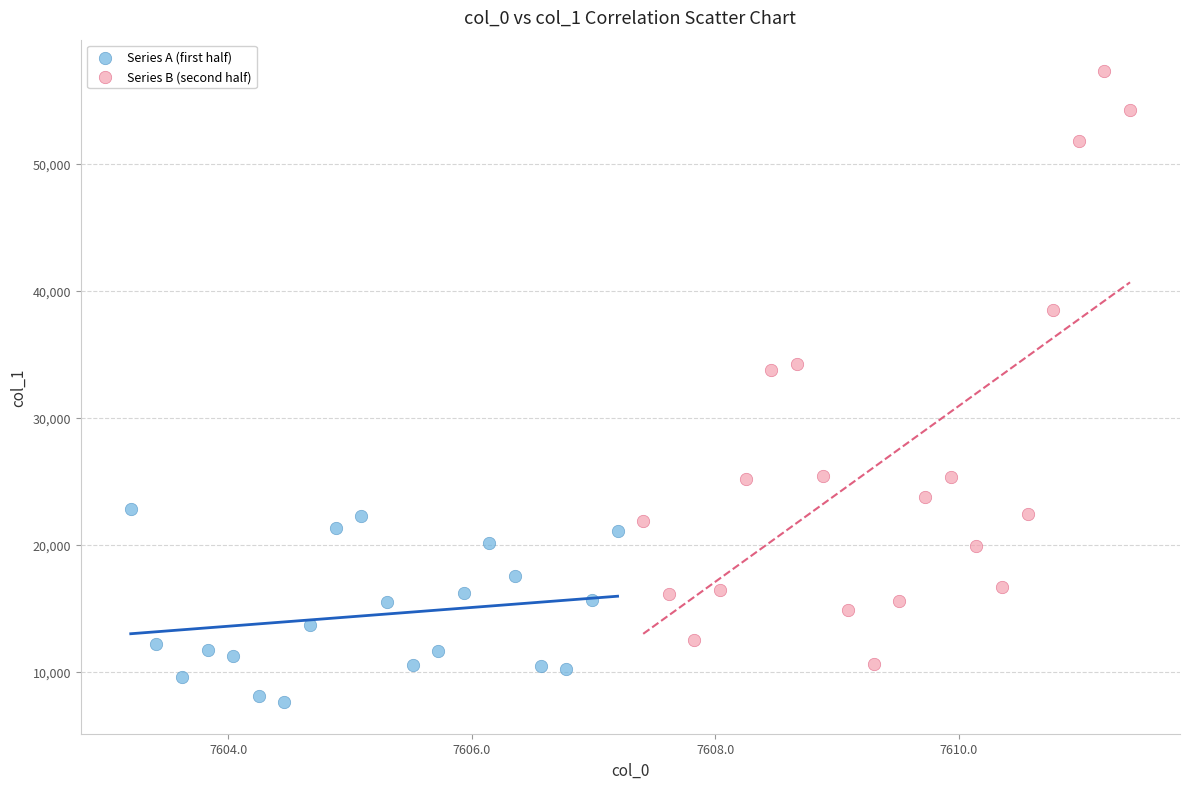

Which series contains the highest Y value?

Series B (second half)